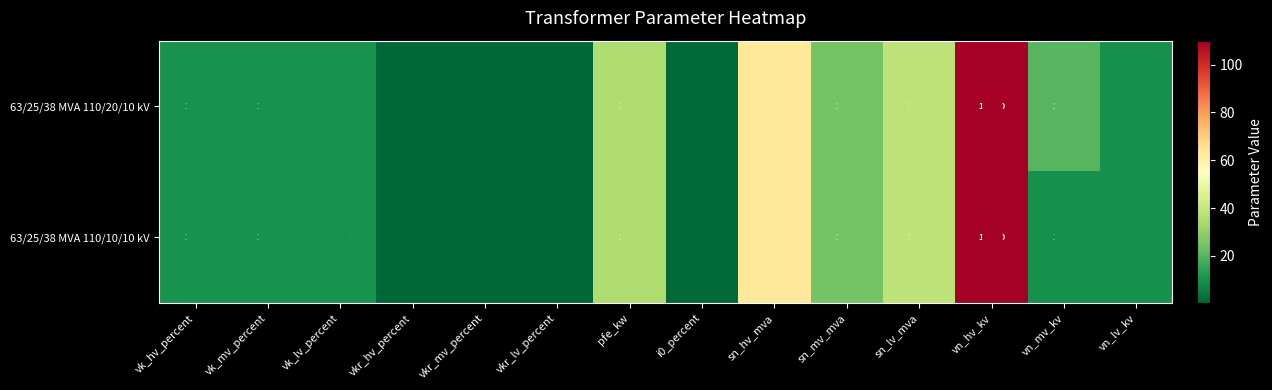

At which label does 63/25/38 MVA 110/10/10 kV reach its minimum?

vkr_hv_percent